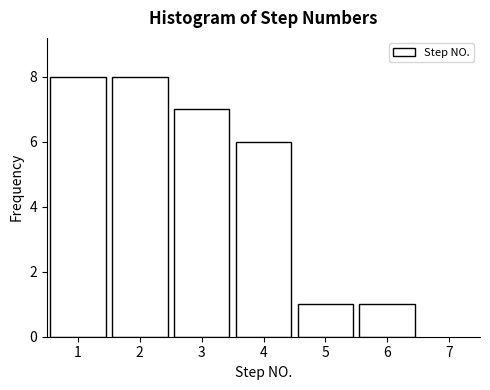

Reading left to right, transcribe all the data shown in this chart.

1=8	2=8	3=7	4=6	5=1	6=1